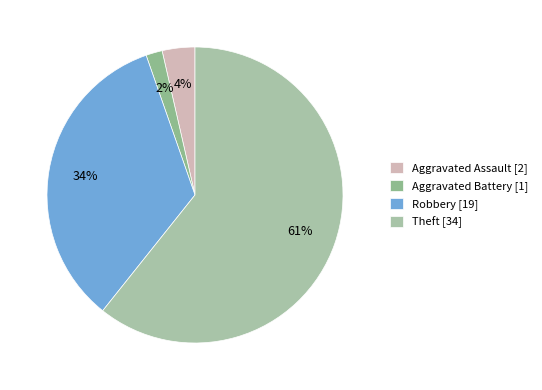

To the nearest percent, what portion does Theft represent?

61%